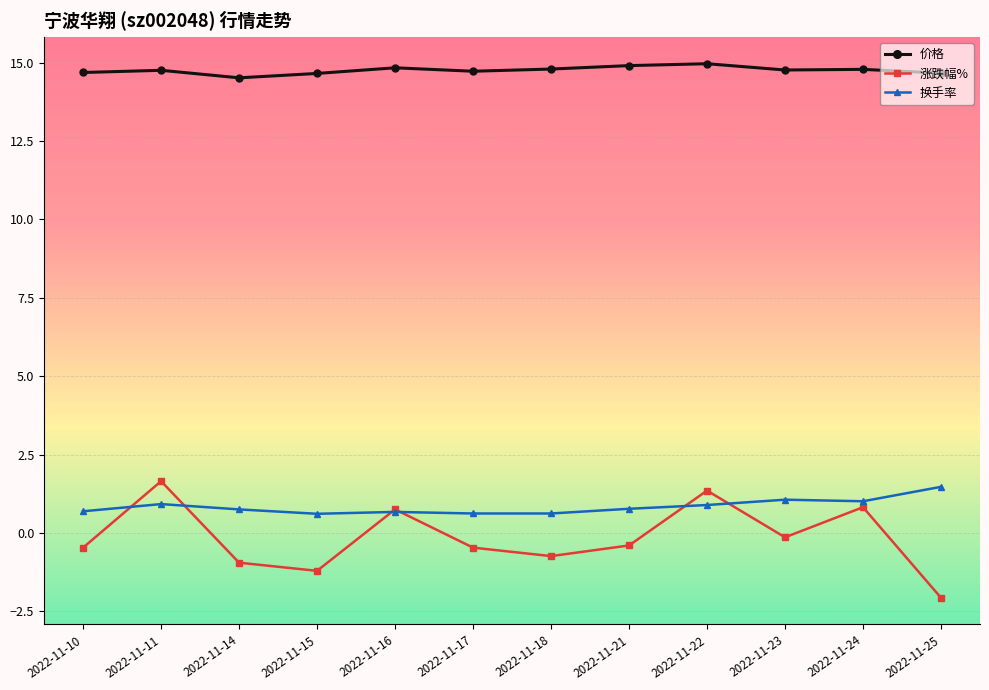

Between 2022-11-17 and 2022-11-23, which series saw the biggest shift?

换手率